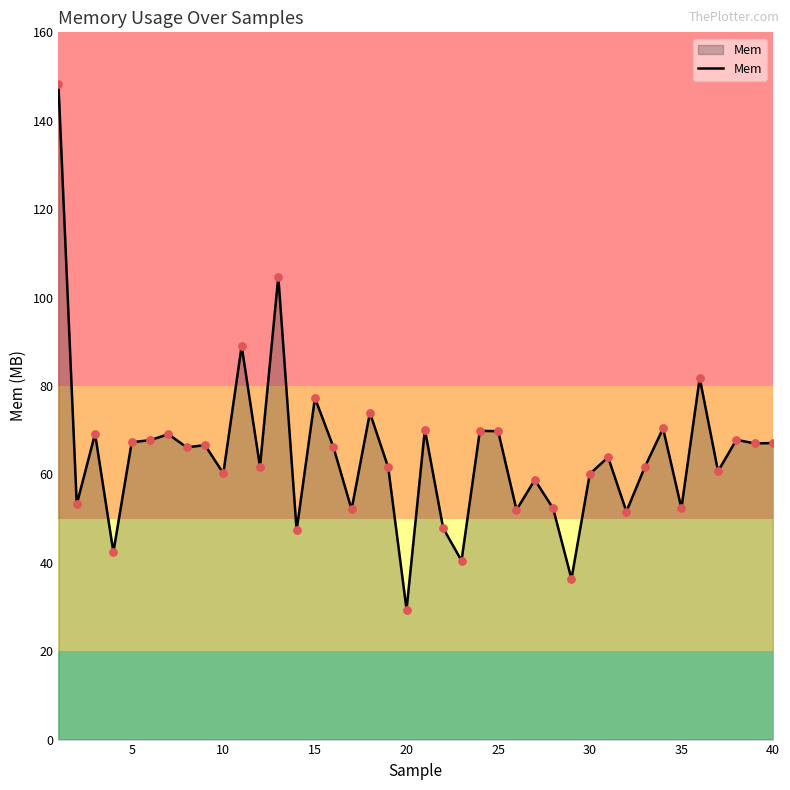

What is the maximum value shown in the chart?

148.3